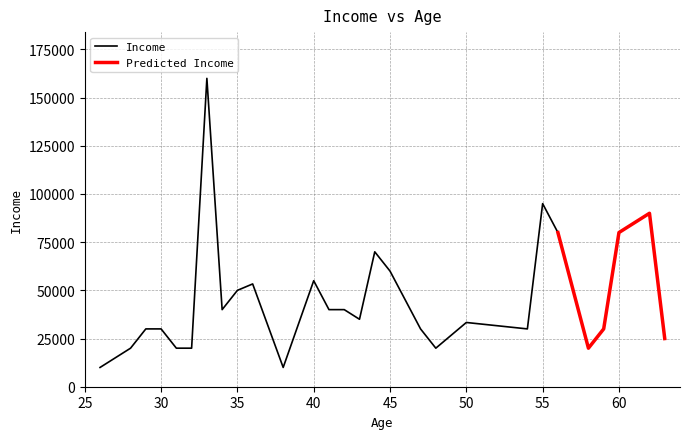

The value of Income at 35 is 18336. True or false?

False